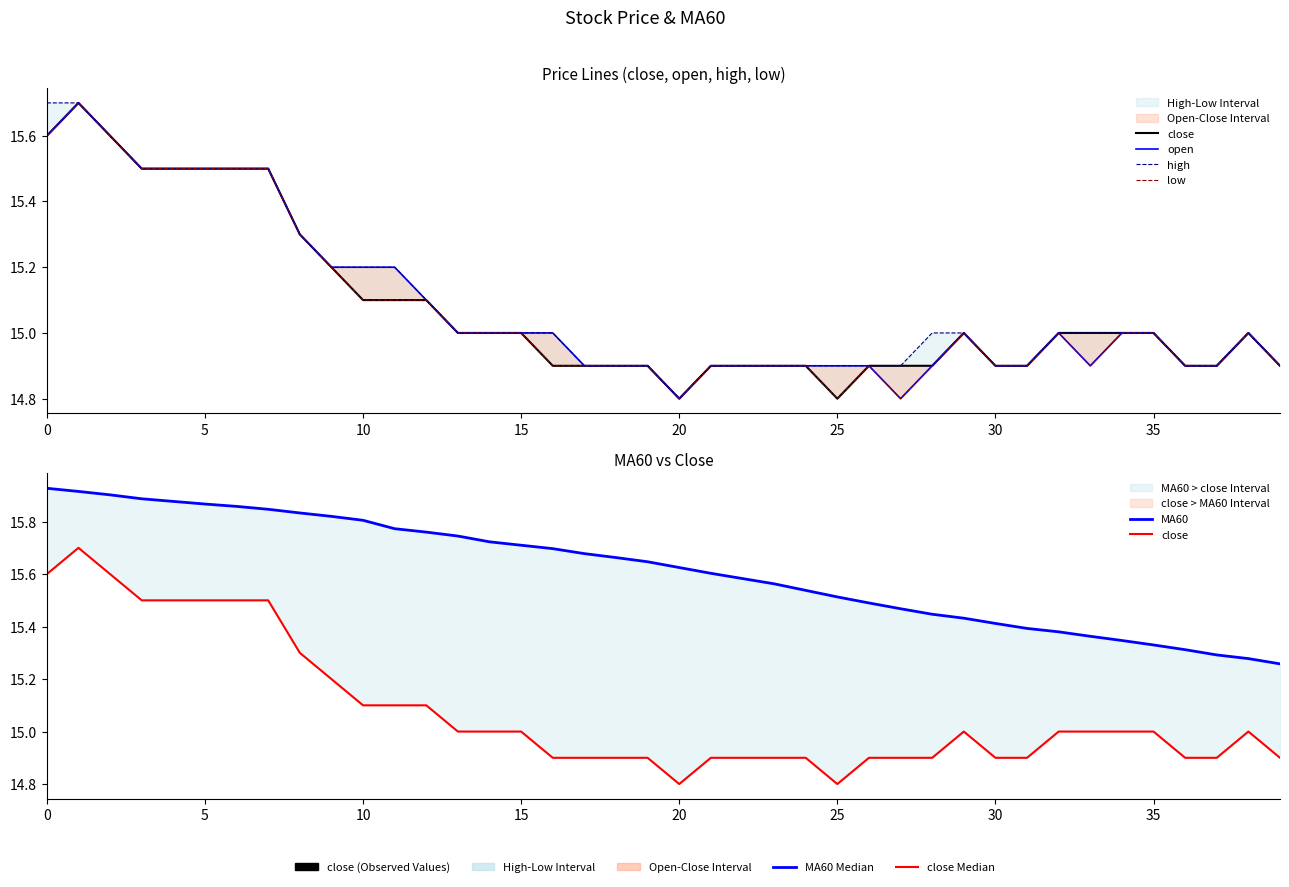

True or false: open and MA60 intersect in this chart.

False